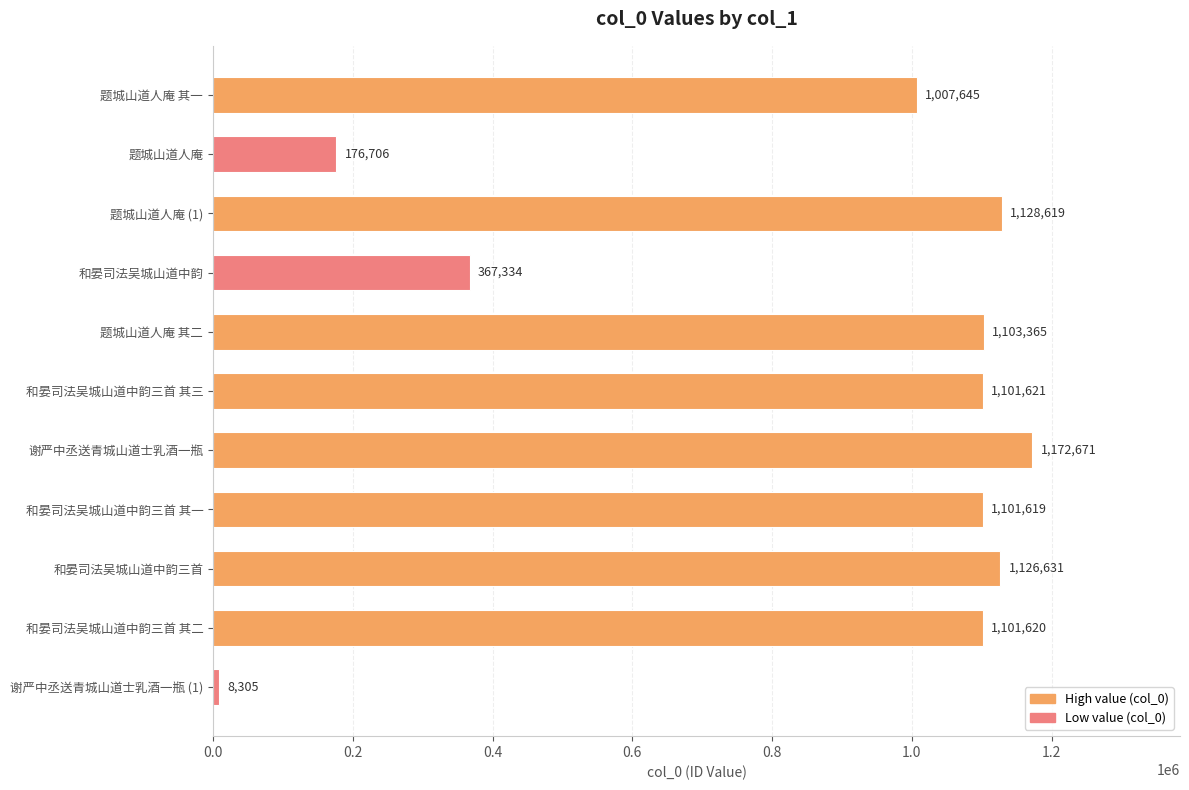

How many bars are there in total?

11